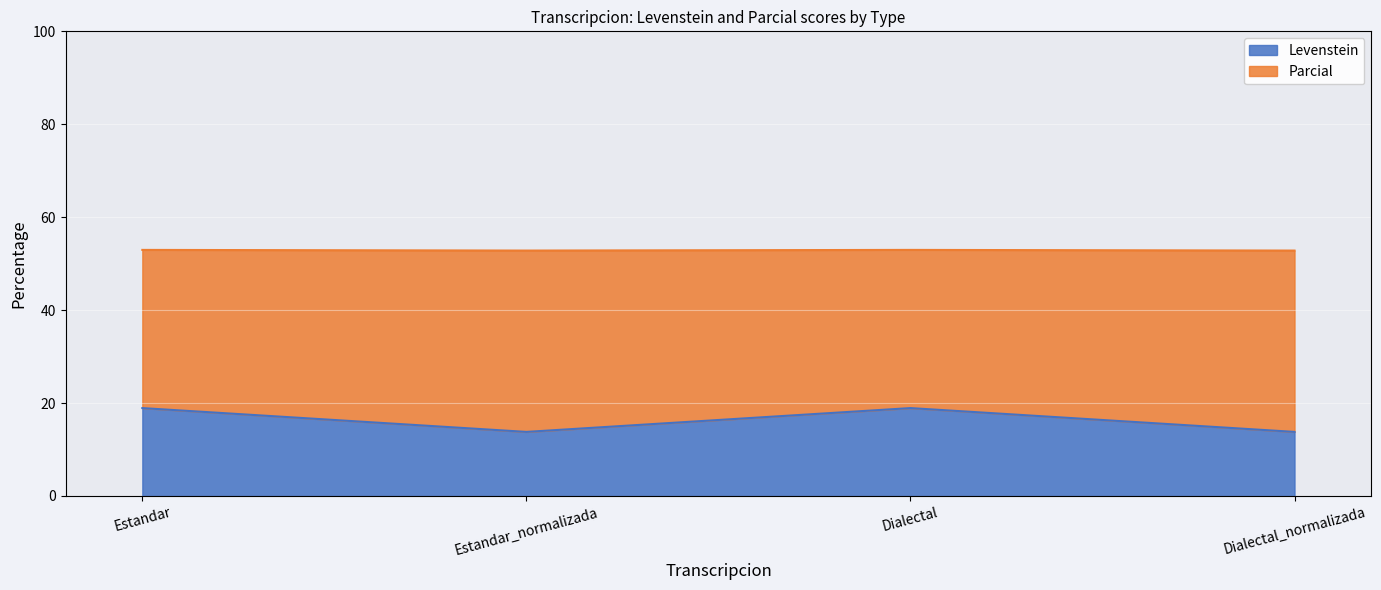

What are all the series names shown in the legend?

Levenstein, Parcial